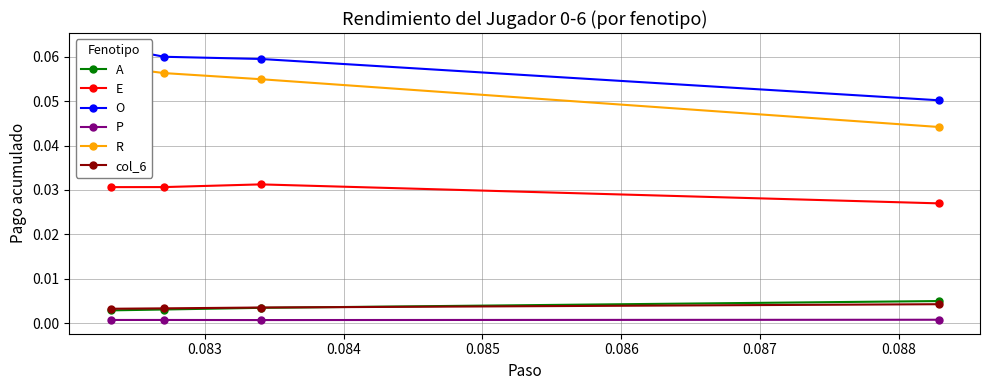

At how many categories does at least one series exceed 0?

4